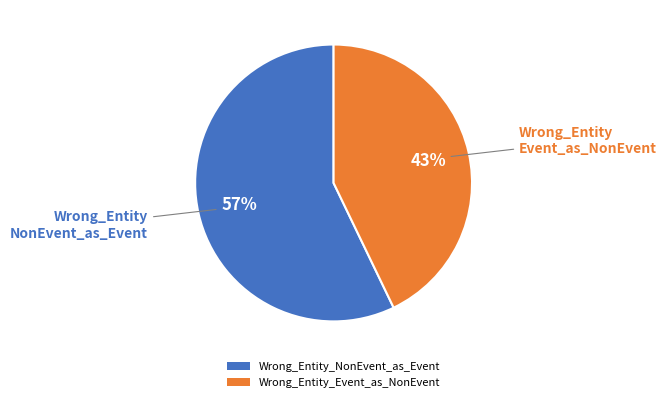

Rank the categories by value from lowest to highest.

Wrong_Entity_Event_as_NonEvent, Wrong_Entity_NonEvent_as_Event